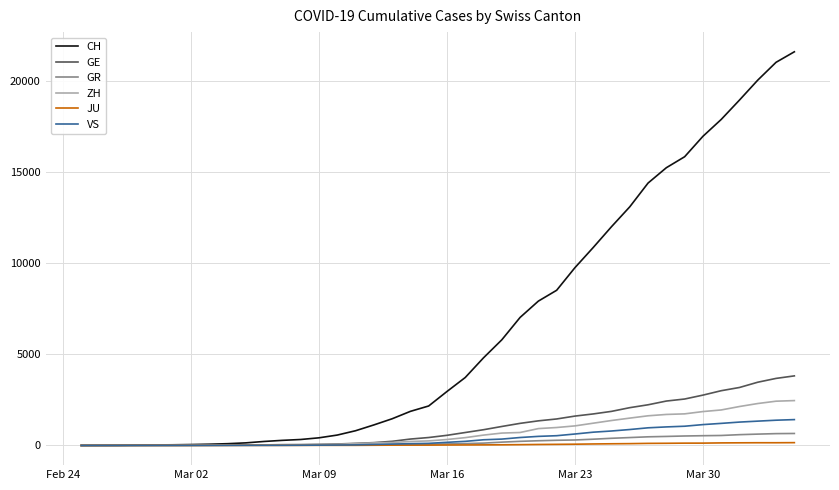

What is the greatest value displayed?

21593